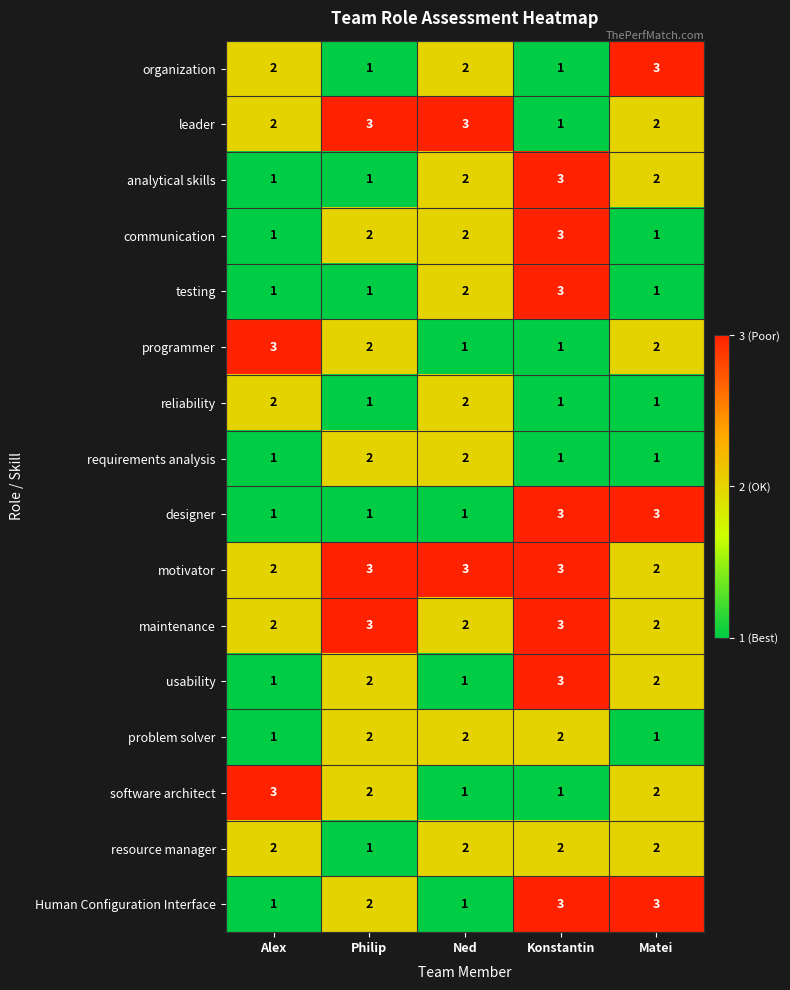

Which series has the largest total across all categories?

motivator